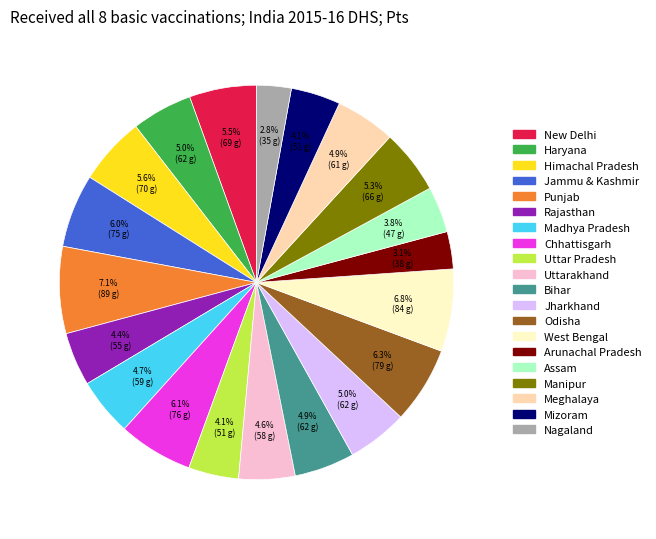

To the nearest percent, what is the difference between the largest and smallest slice percentages?

4%